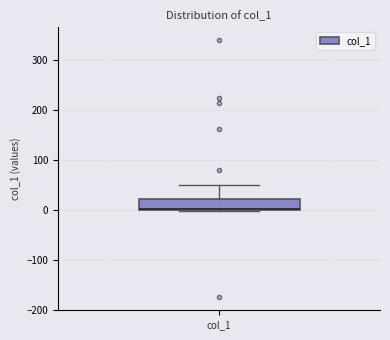

Where is the lower edge of the box for col_1 on the y-axis? The values are not printed on the chart, so give them approximately, as read against the axis.

0